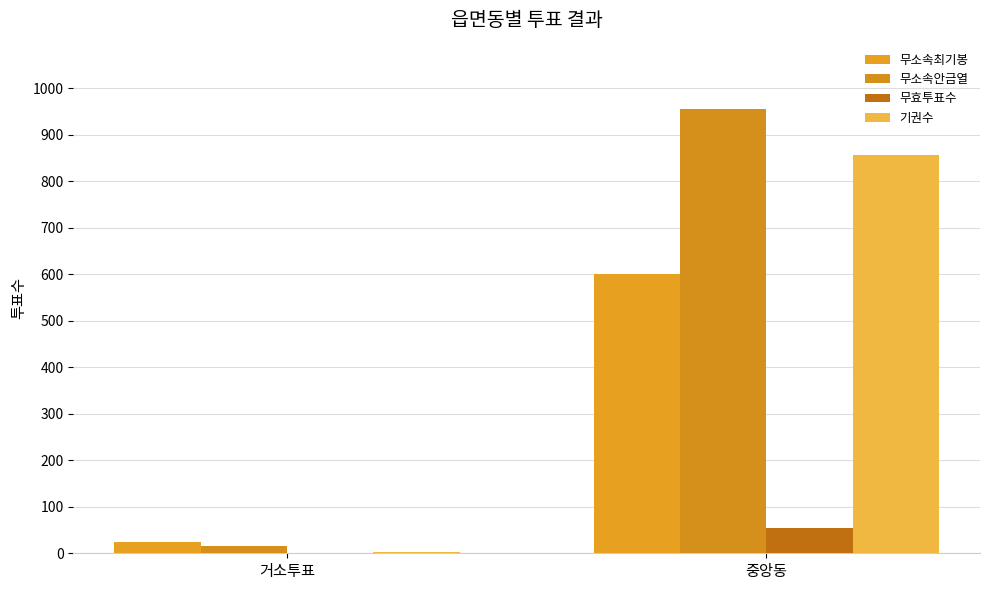

Which has a higher value, 거소투표 or 중앙동?

중앙동